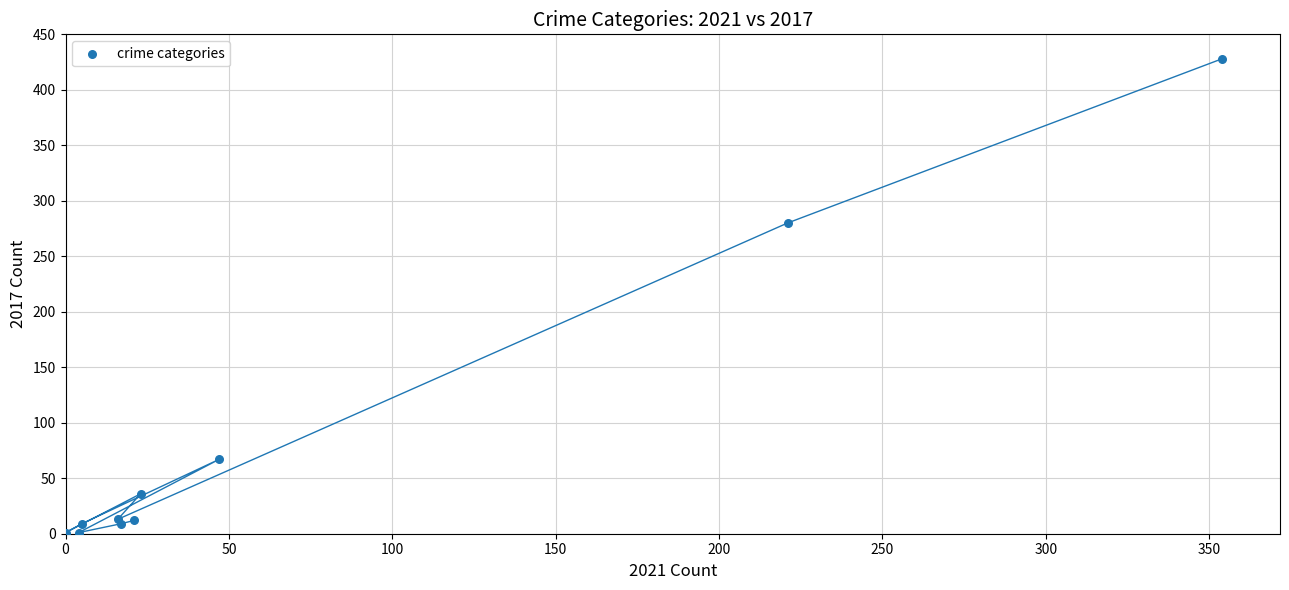

What Y value in the scatter plot is closest to 214?

280